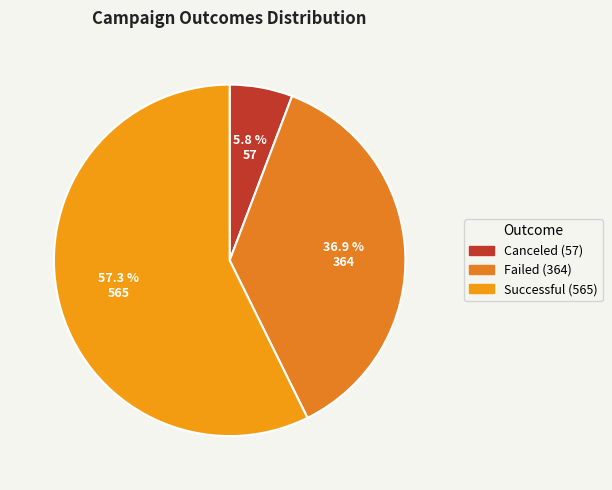

Count the number of slices in the pie.

3